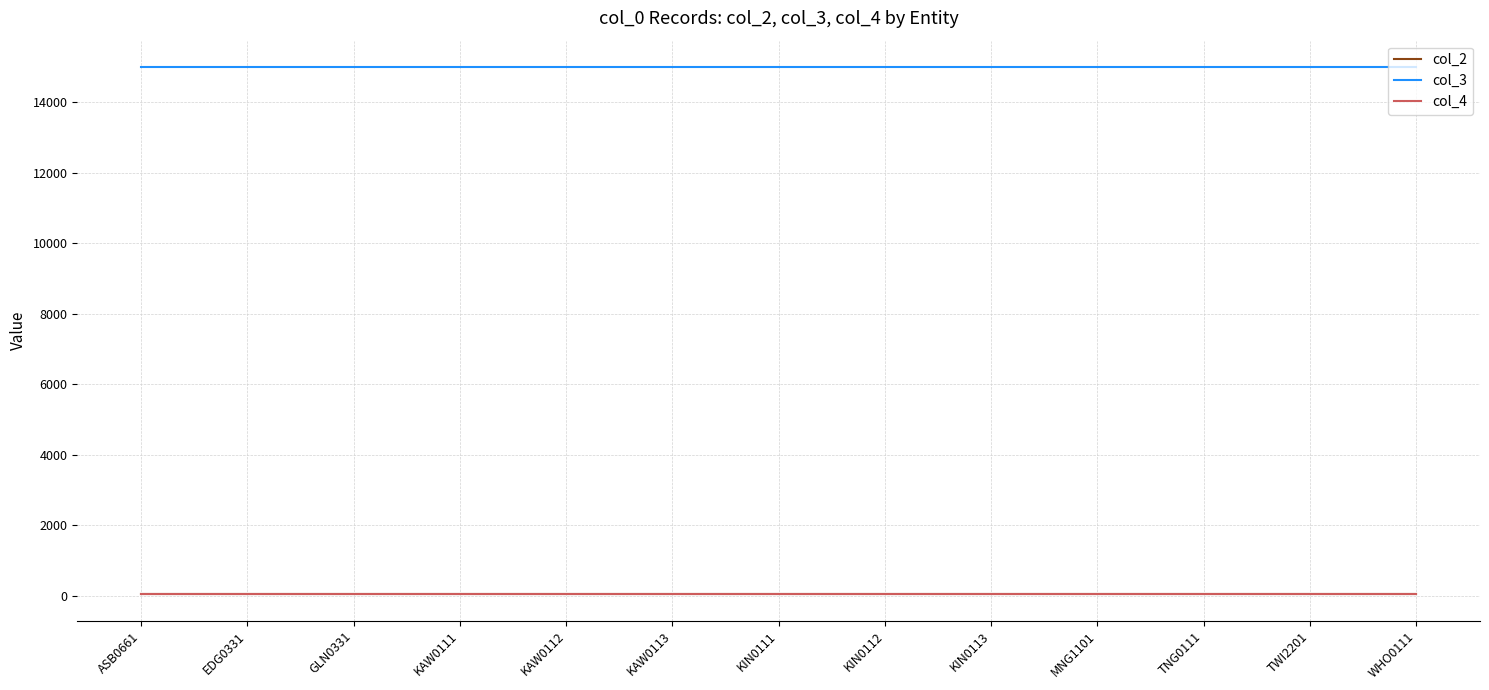

What position from the right is ASB0661?

13